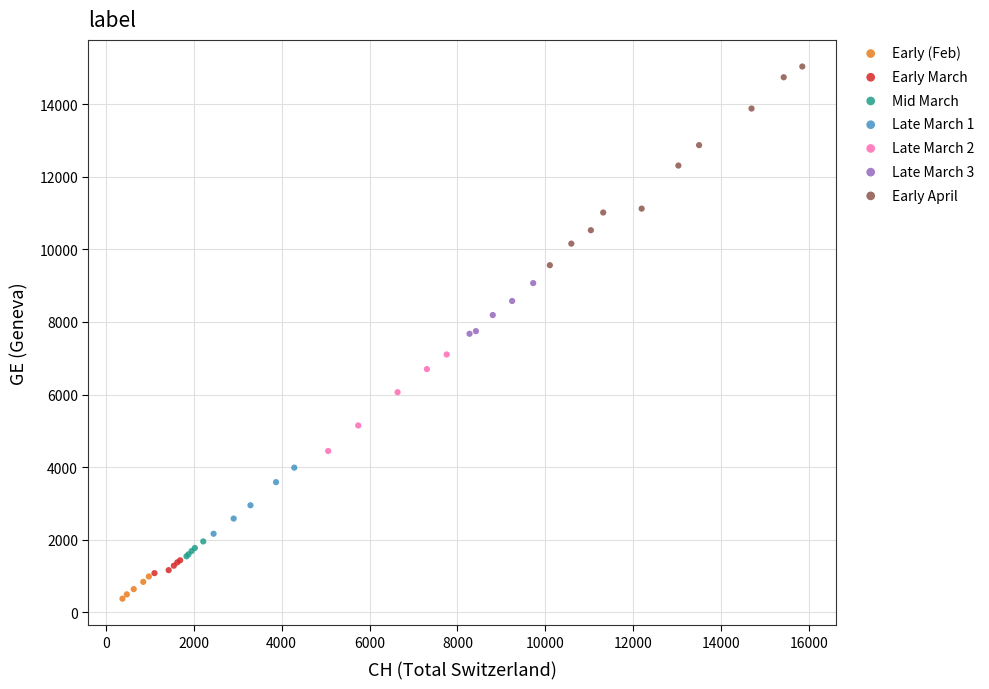

Which series reaches the maximum Y coordinate?

Early April